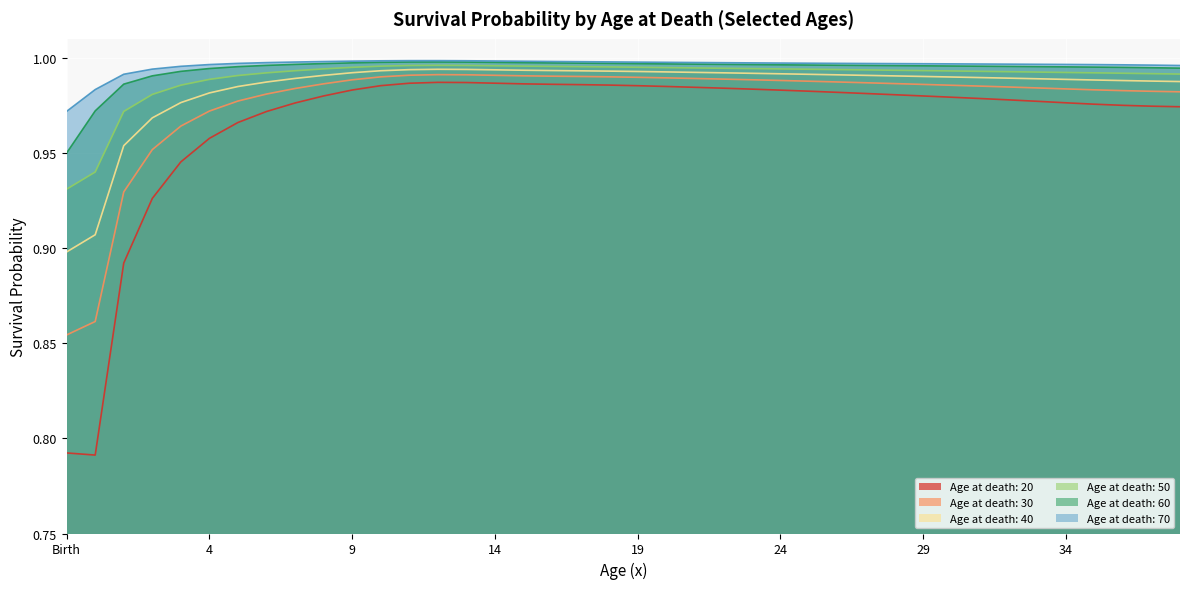

Does the chart display data point markers on the line(s)?

No